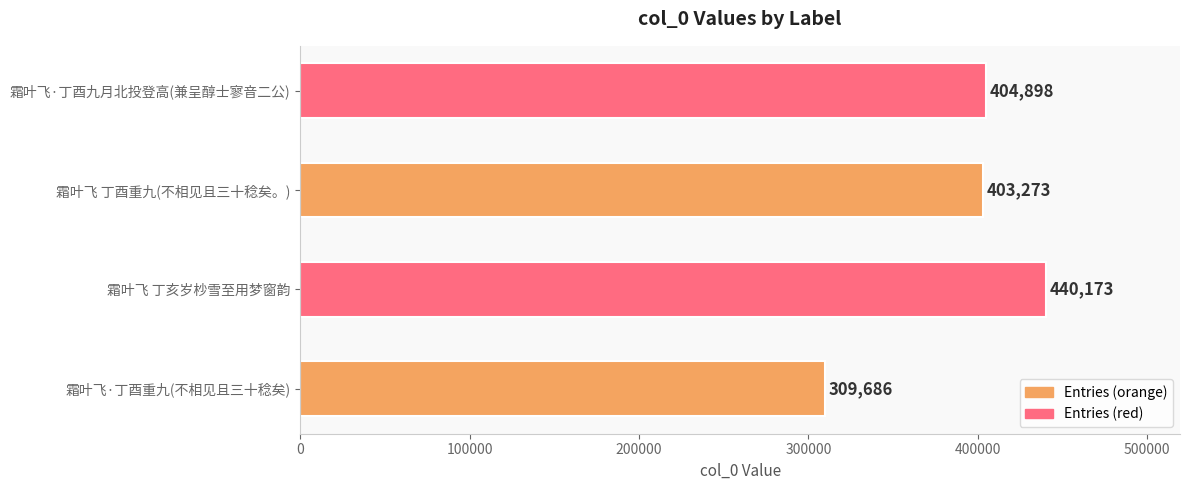

What is the approximate value at 霜叶飞·丁酉重九(不相见且三十稔矣)?

309686